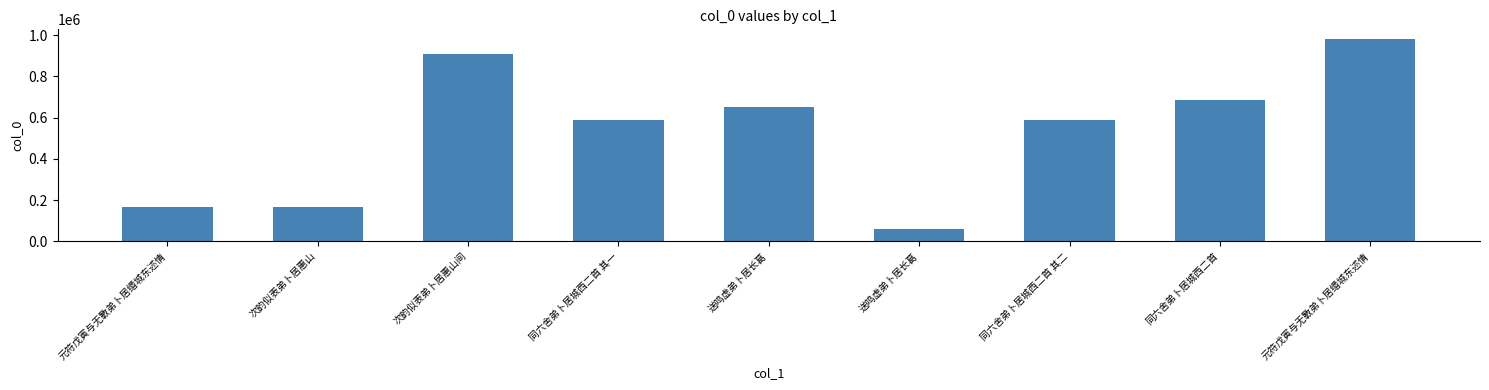

How many bars are there in total?

9